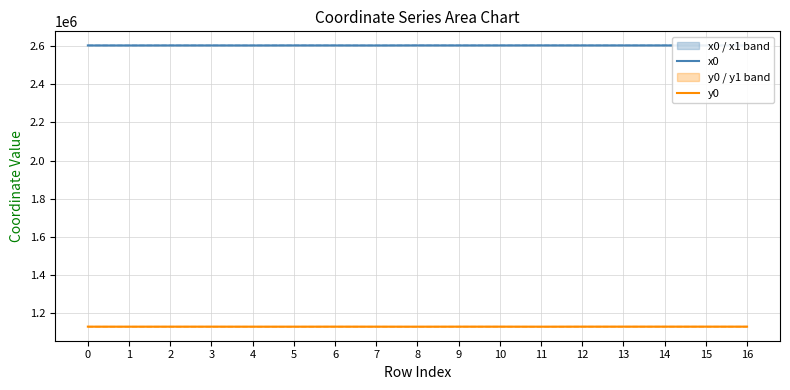

Is it true that x0 equals 2604129.3 at 10?

True